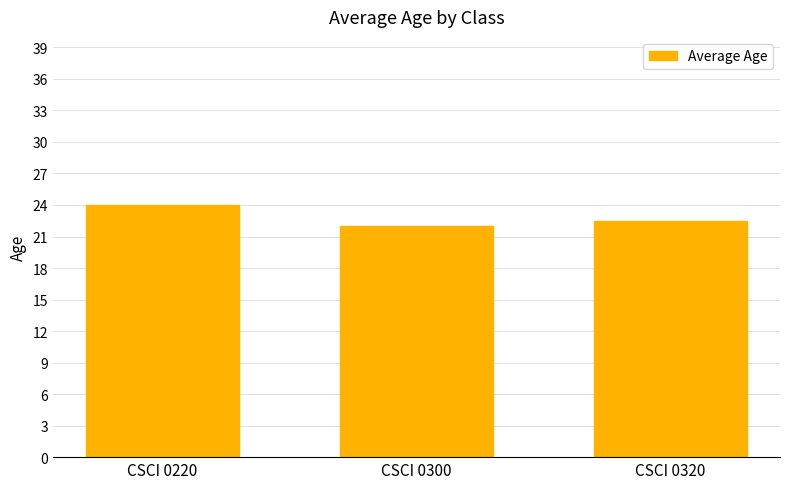

The value at CSCI 0220 is 24.0. True or false?

True